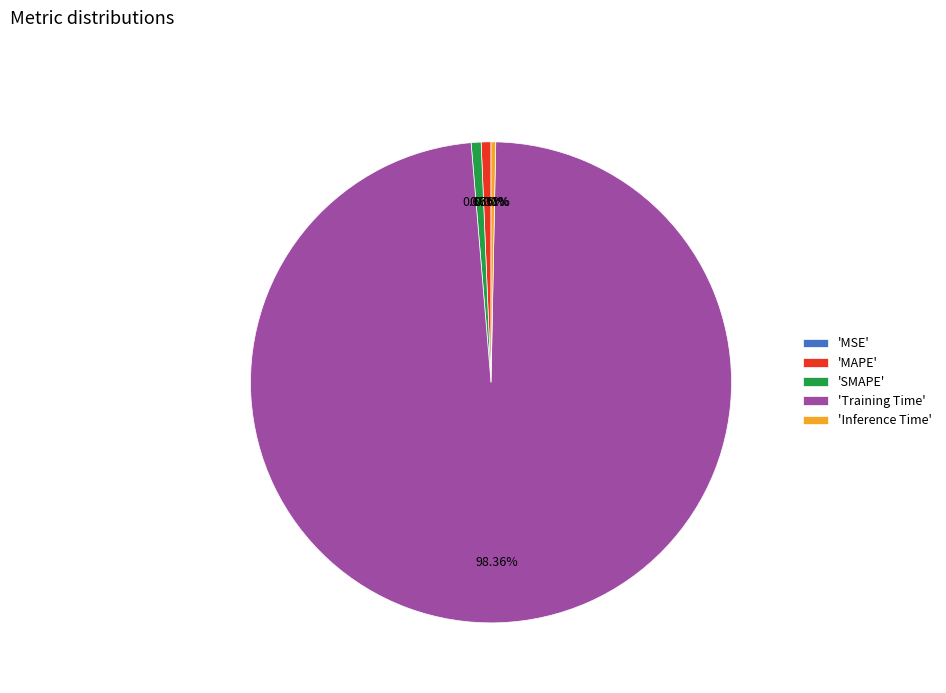

Which slice represents more than half of the pie?

'Training Time'